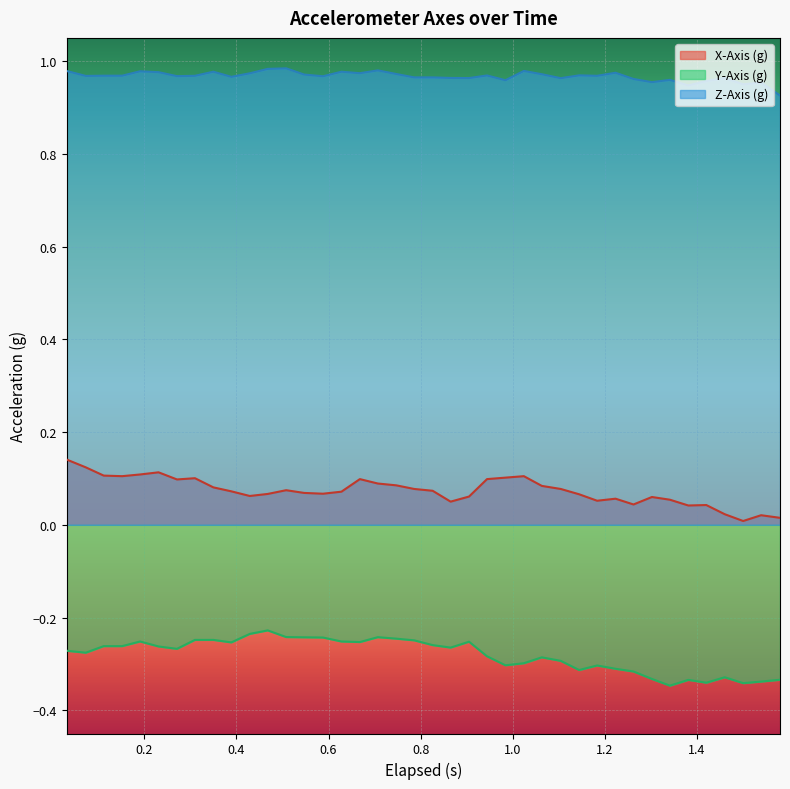

How many lines are shown in the chart?

3